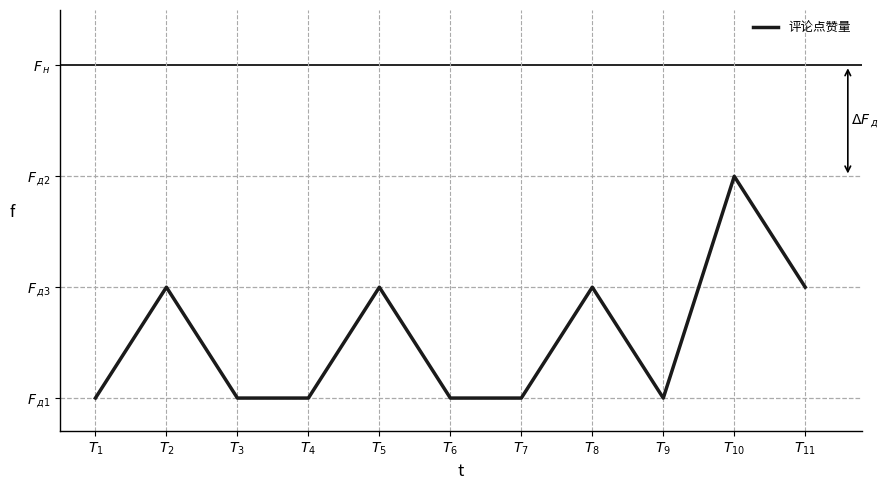

What is the change in value from $T_{5}$ to $T_{7}$?

-1